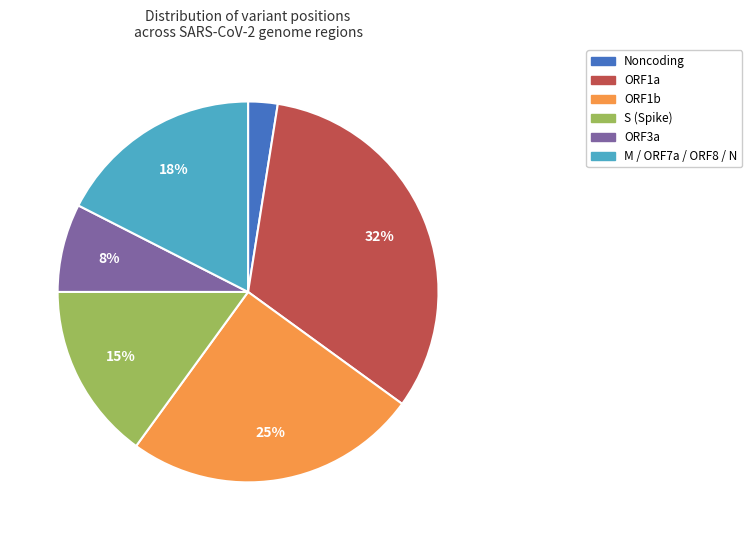

To the nearest percent, what is the average slice percentage?

17%